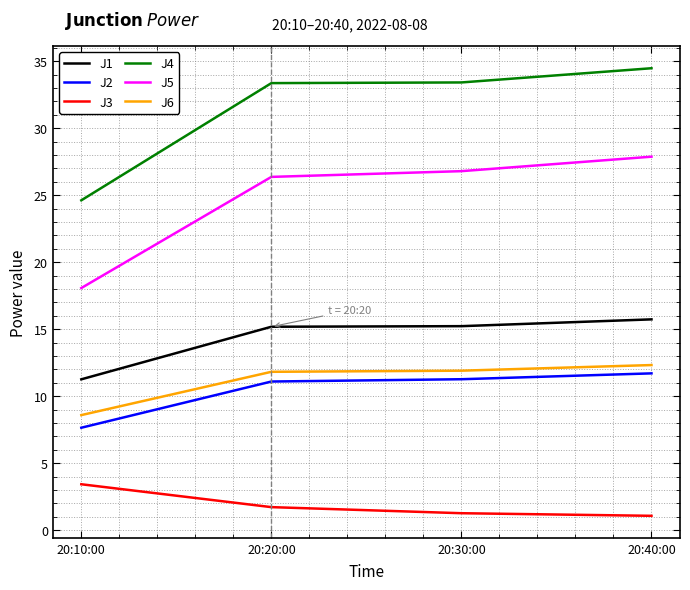

What is the average value of the J3 series?

1.9